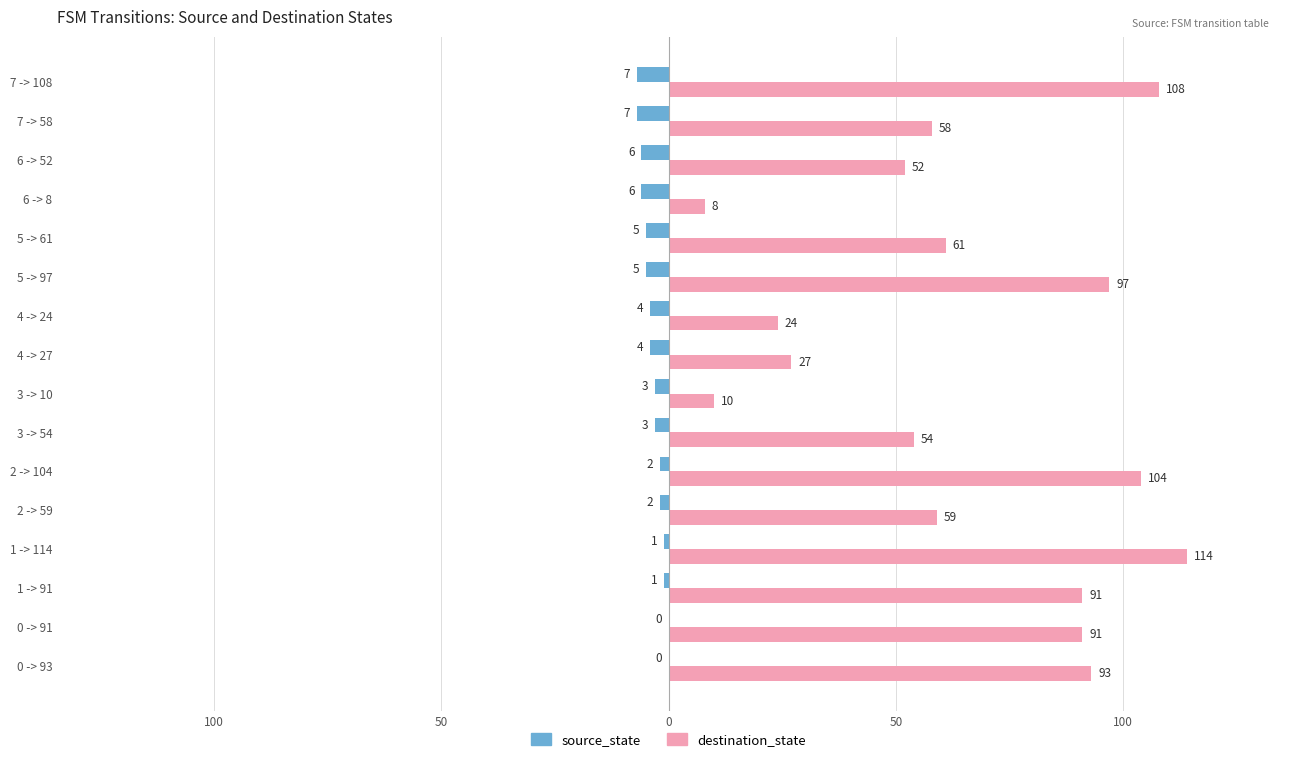

What are all the series names shown in the legend?

source_state, destination_state